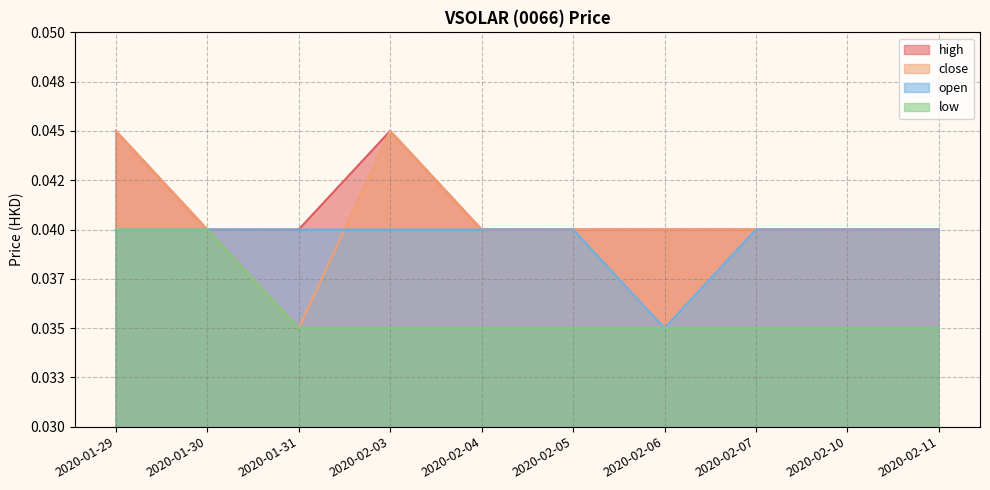

Where is the first local minimum for close?

2020-01-31